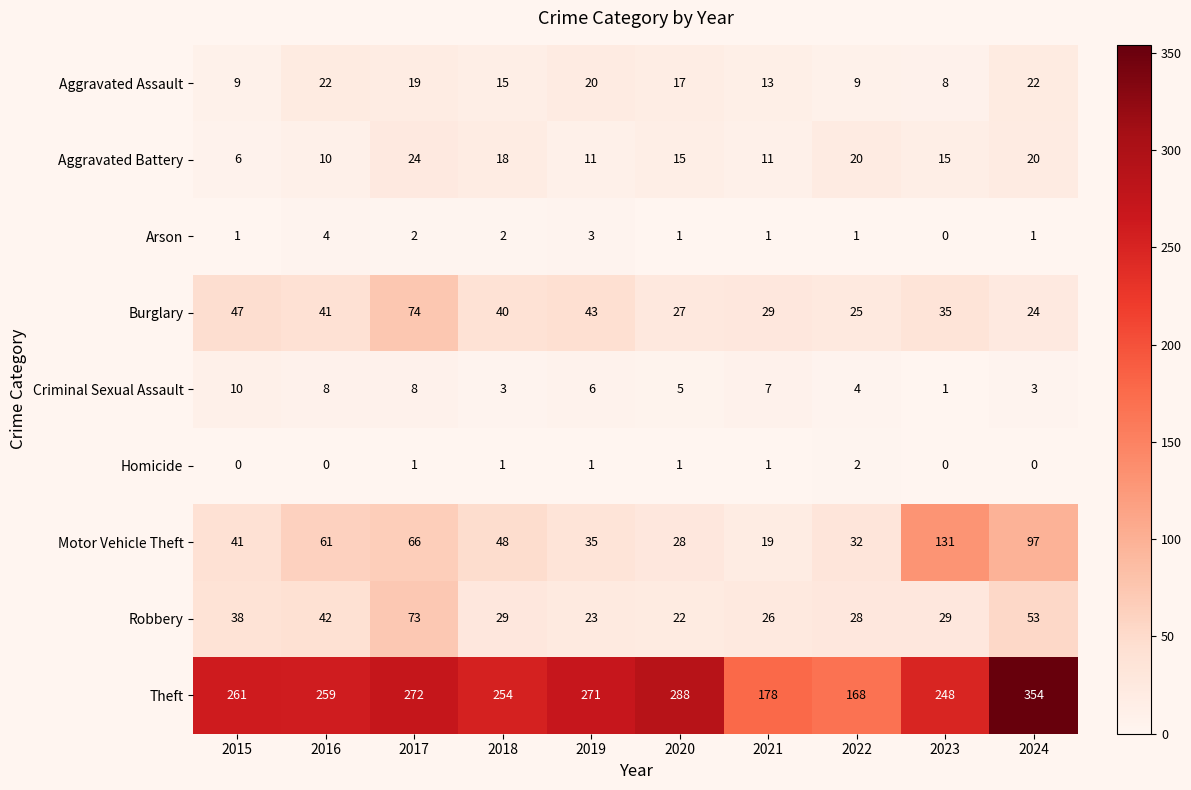

Which category has the highest value across all series?

2024